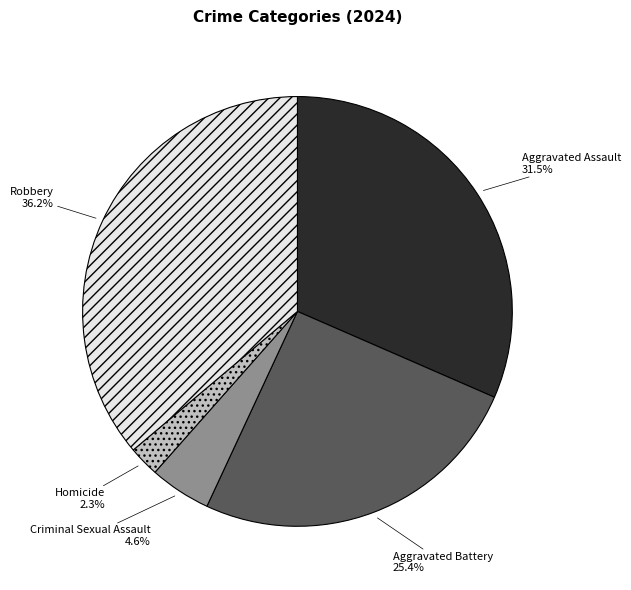

To the nearest percent, what percentage of the pie is Homicide?

2%